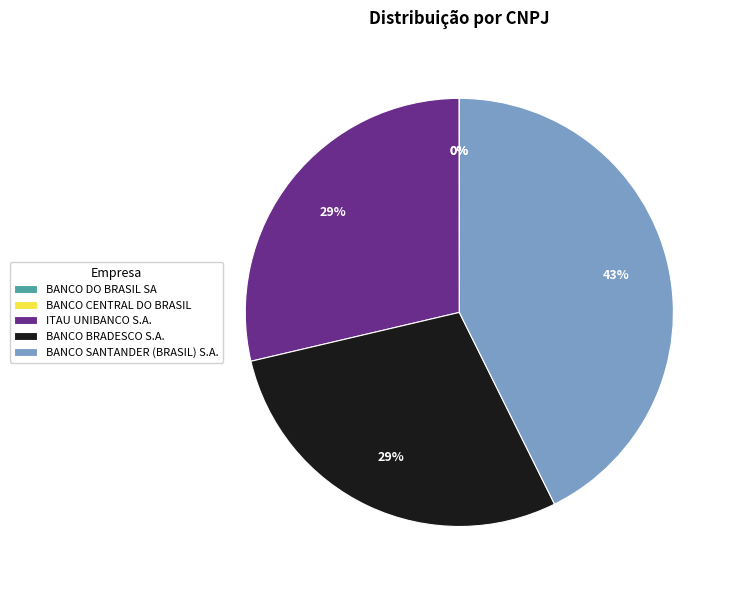

The ITAU UNIBANCO S.A. slice represents 22% of the pie. True or false?

False